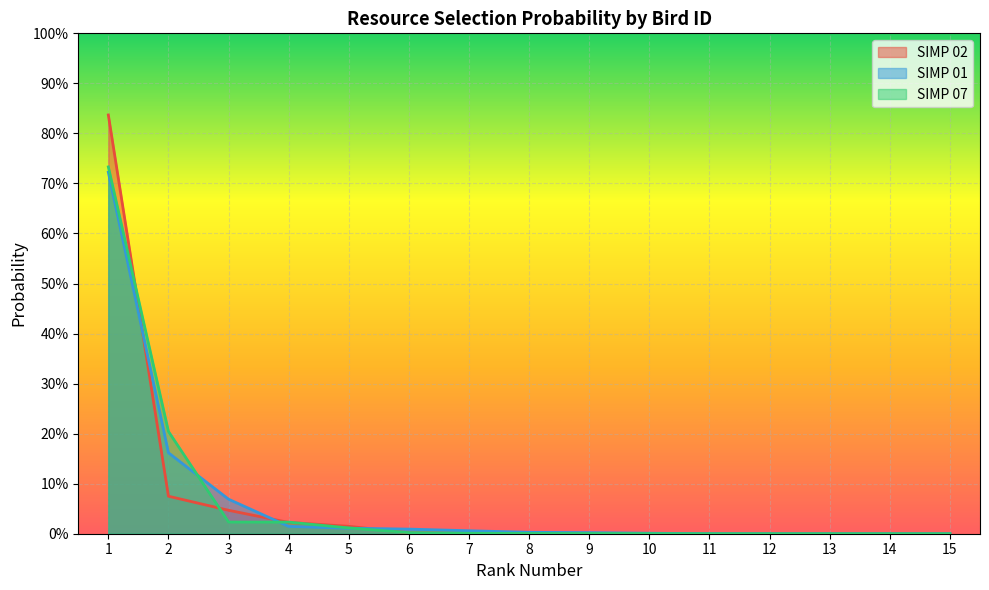

What is the difference between the SIMP 07 values at 9 and 2?

0.2